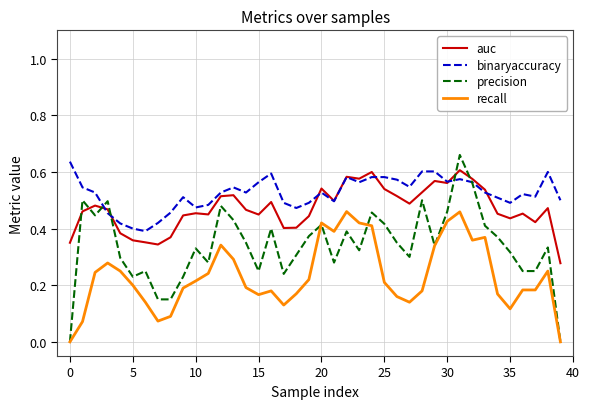

How many auc values are between 0 and 1?

40